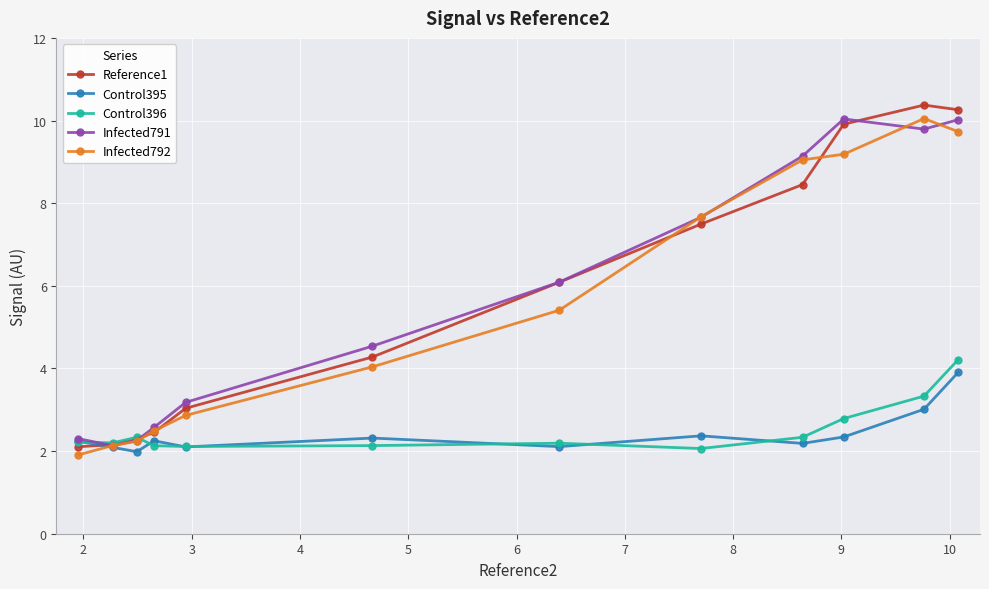

What is the lowest value of the Reference1 series?

2.1